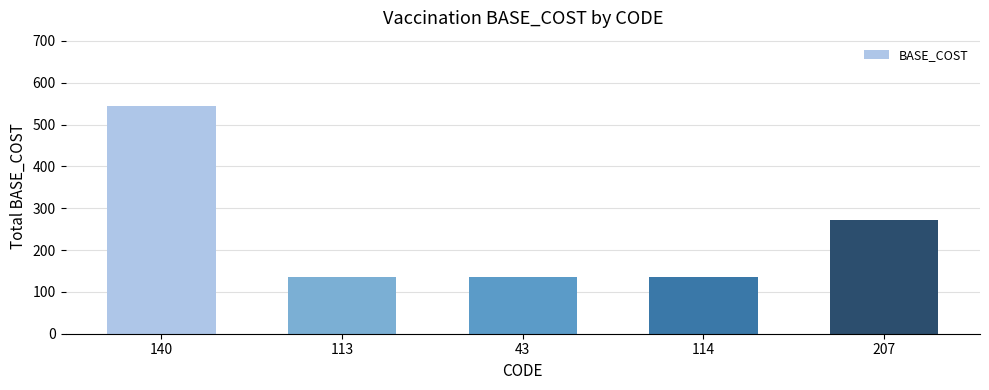

Reading right to left, what are all the values shown in this chart?

272	136	136	136	544